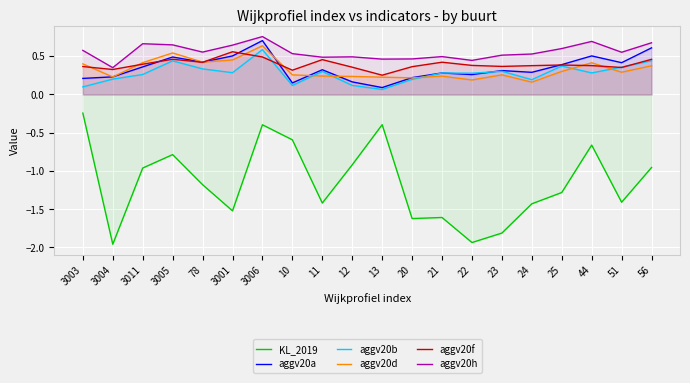

What is the value of the KL_2019 point at the 5th from the left?

-1.2